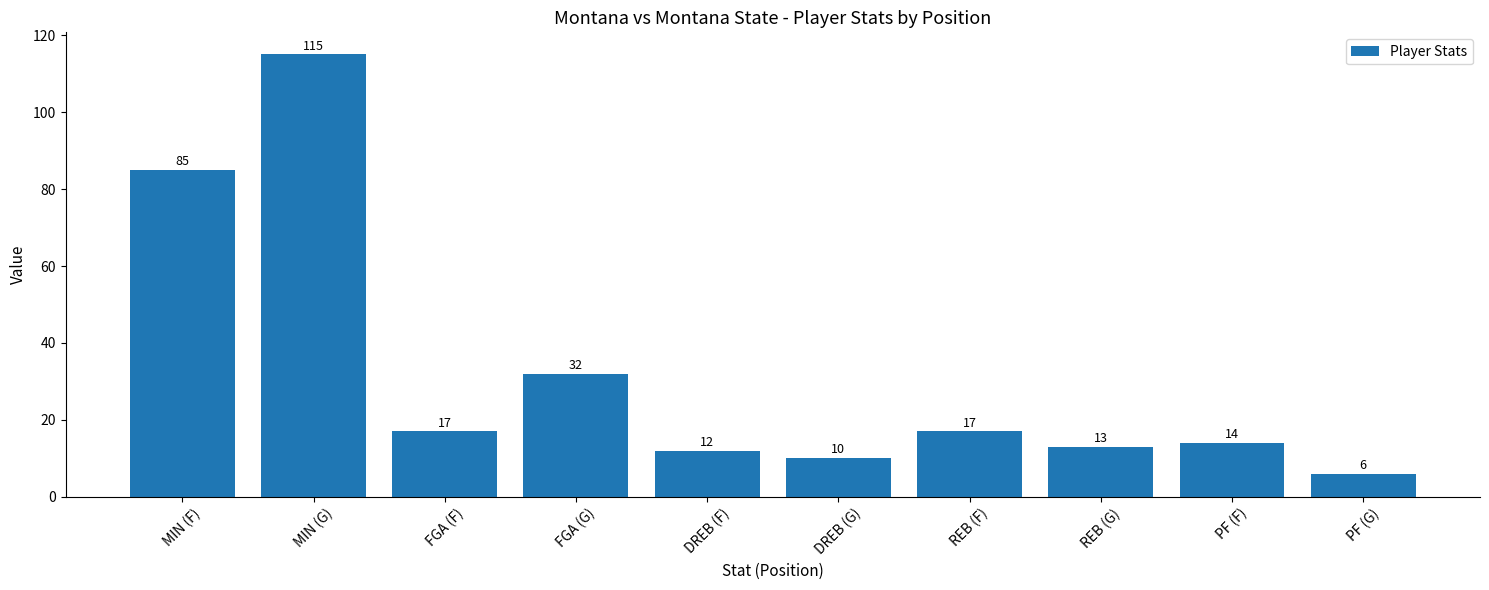

At which category does the chart reach its peak across all series?

MIN (G)